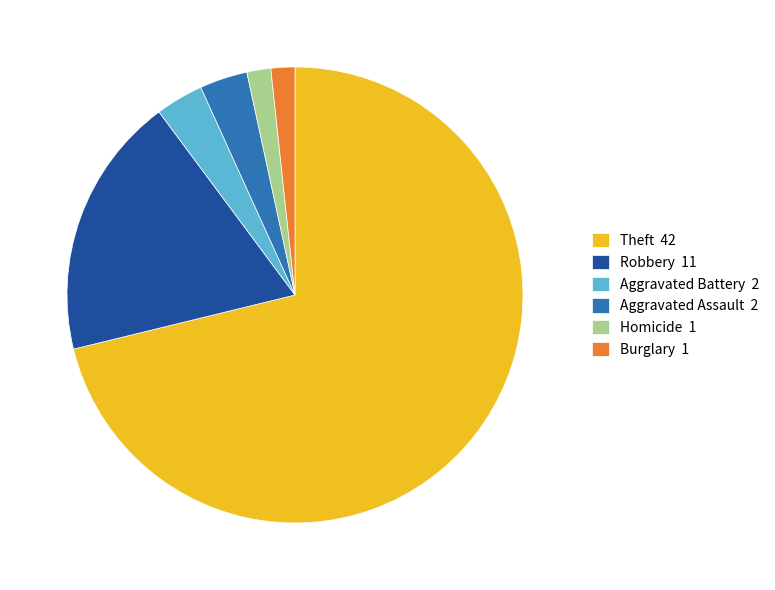

Which slice represents more than half of the pie?

Theft 42